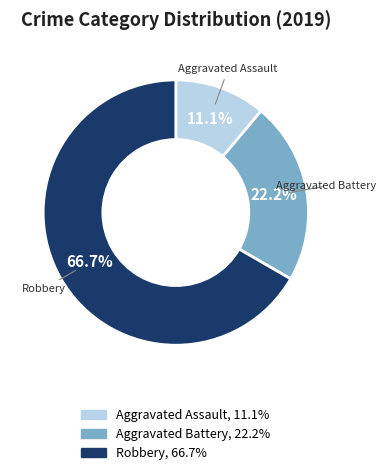

Between Robbery and Aggravated Assault, which is larger?

Robbery